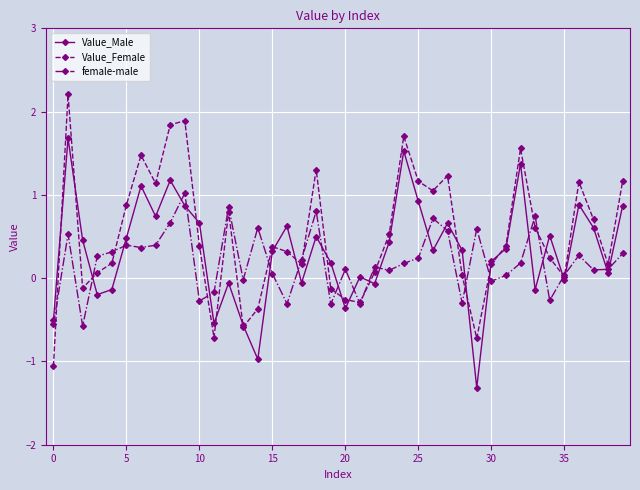

Which series has the largest range (max minus min)?

Value_Female